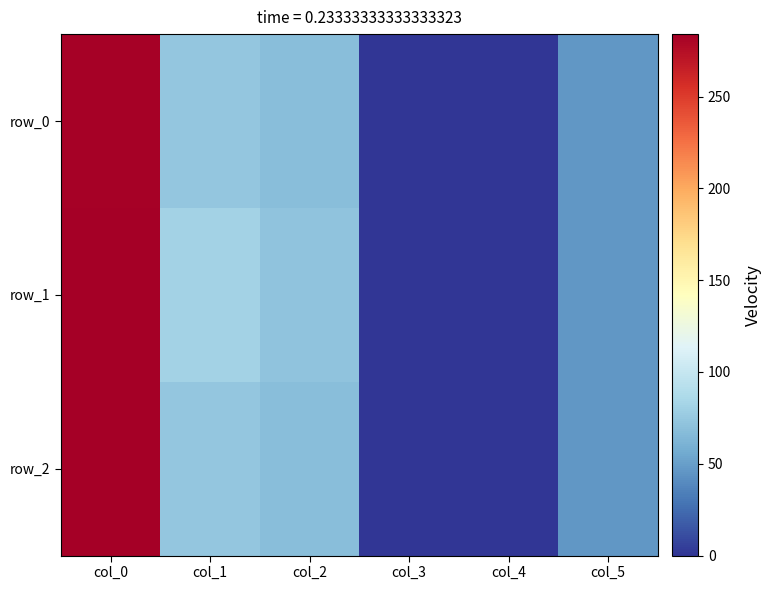

Reading right to left, extract all data points from this chart.

row_0: col_5=46	col_4=0	col_3=1	col_2=68	col_1=74	col_0=282
row_1: col_5=46	col_4=0	col_3=1	col_2=72	col_1=81	col_0=283
row_2: col_5=46	col_4=0	col_3=1	col_2=68	col_1=74	col_0=284